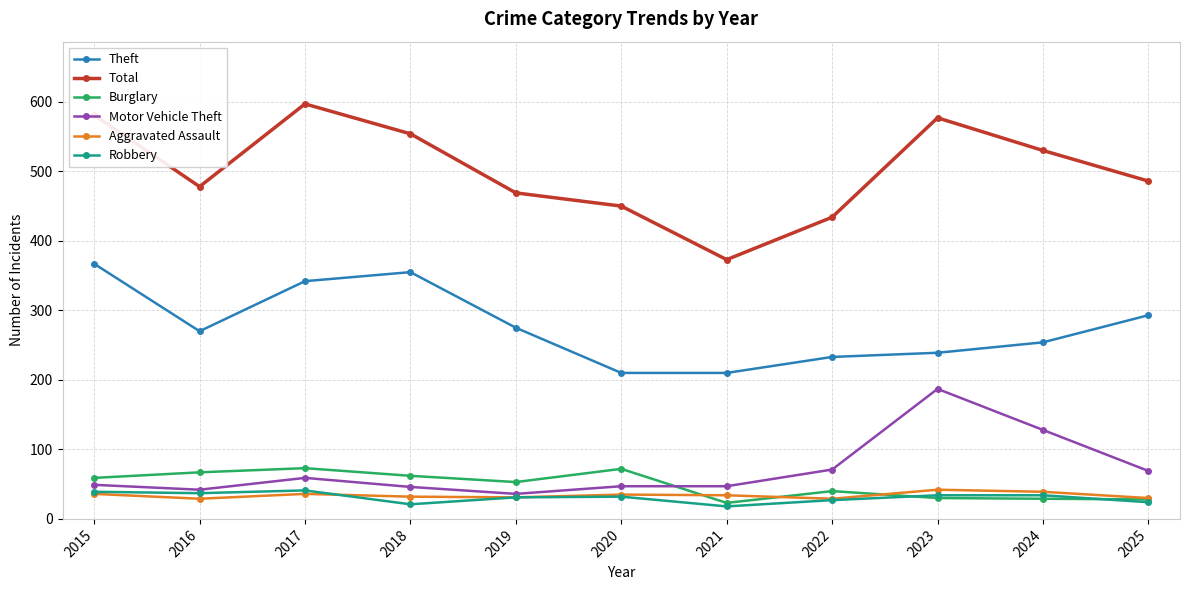

What is the maximum value for Robbery?

41